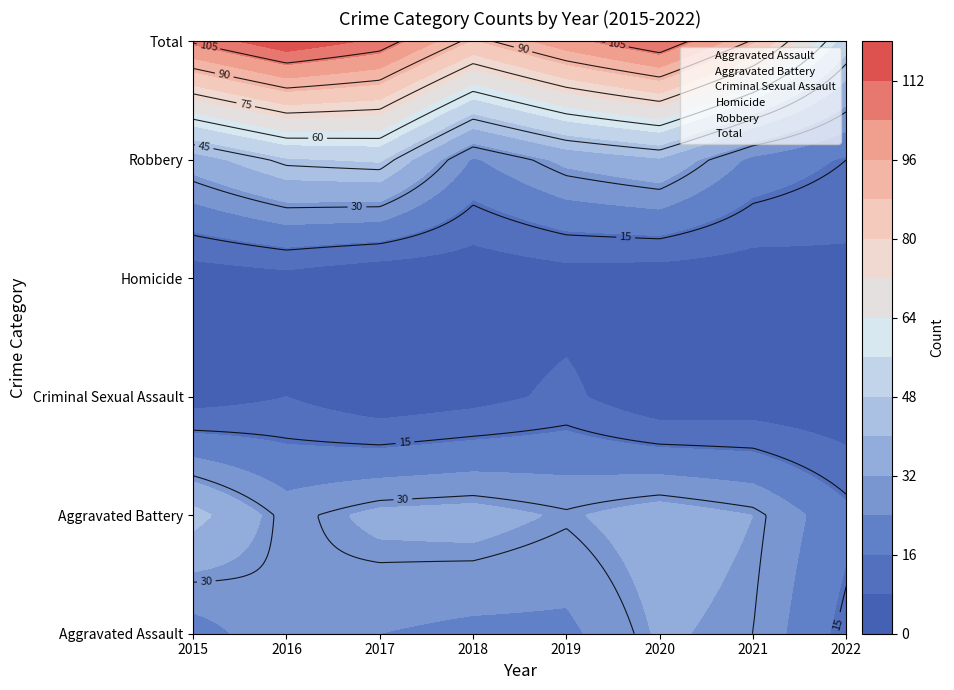

Which series has the largest range (max minus min)?

Total